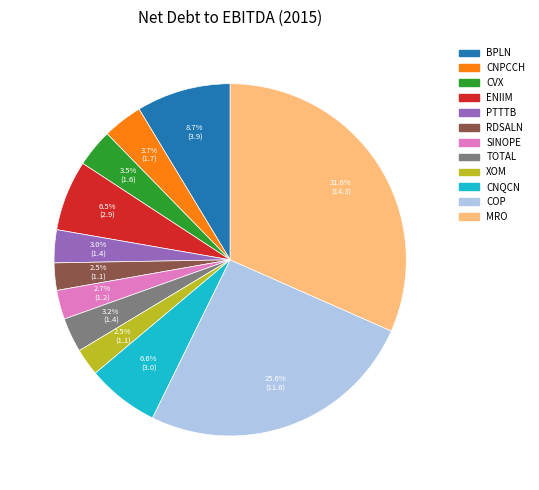

Is there any slice that represents more than half of the pie?

No